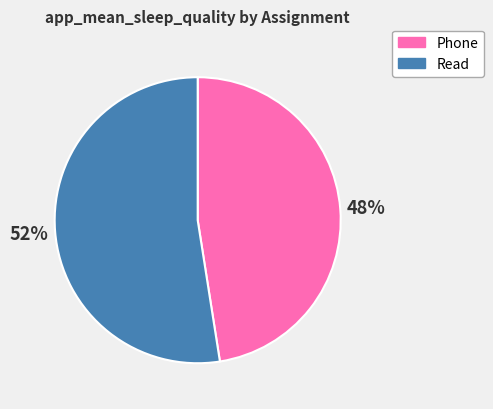

Which category accounts for the majority?

Read